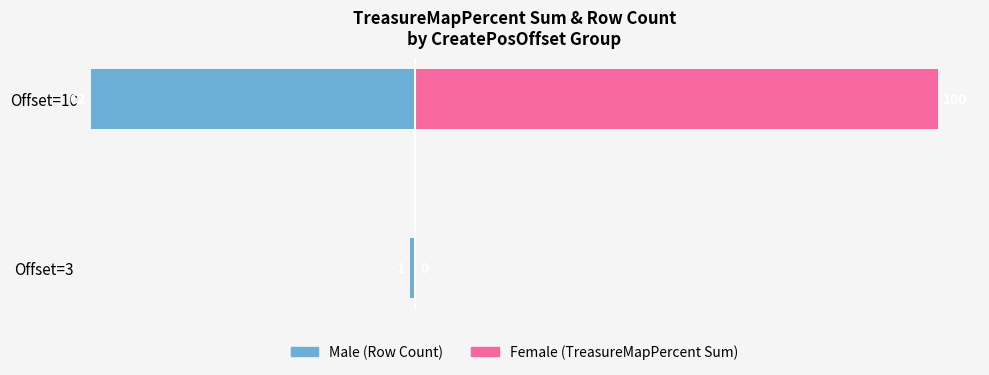

What are all the series names shown in the legend?

Male (Row Count), Female (TreasureMapPercent Sum)